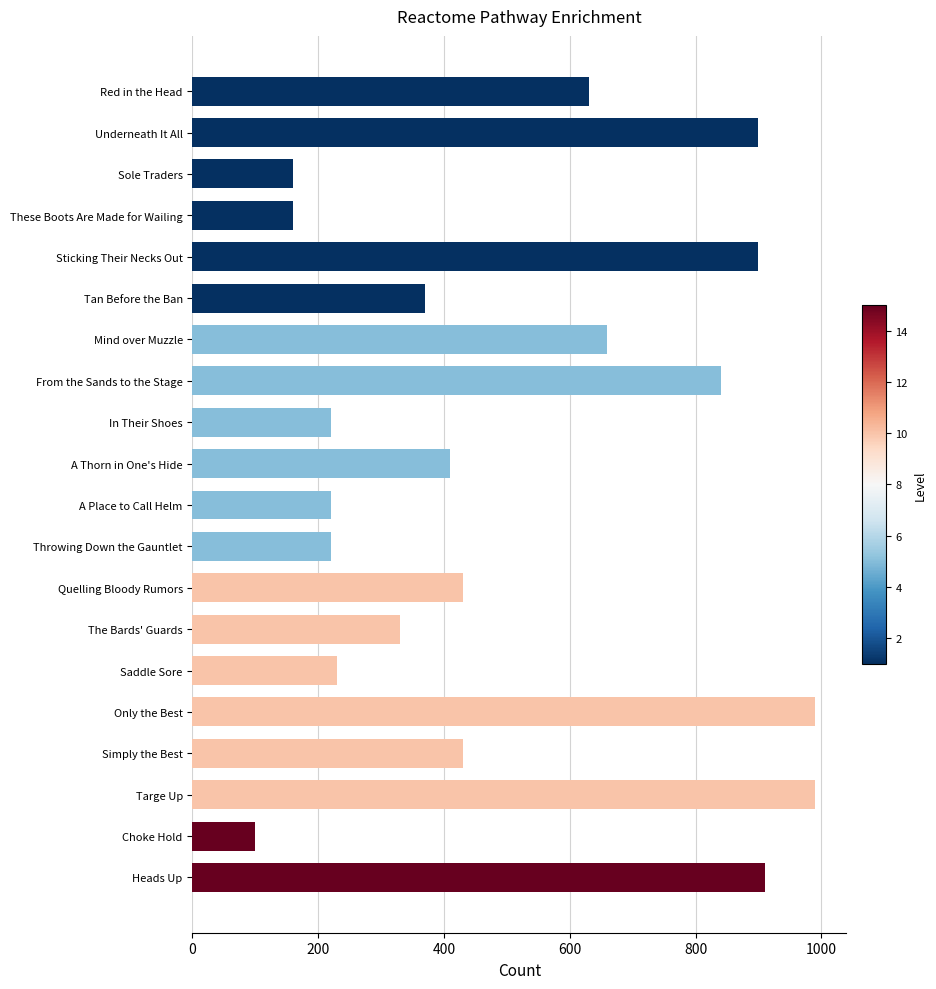

Reading top to bottom, extract all data points from this chart.

Red in the Head=630	Underneath It All=900	Sole Traders=160	These Boots Are Made for Wailing=160	Sticking Their Necks Out=900	Tan Before the Ban=370	Mind over Muzzle=660	From the Sands to the Stage=840	In Their Shoes=220	A Thorn in One's Hide=410	A Place to Call Helm=220	Throwing Down the Gauntlet=220	Quelling Bloody Rumors=430	The Bards' Guards=330	Saddle Sore=230	Only the Best=990	Simply the Best=430	Targe Up=990	Choke Hold=100	Heads Up=910